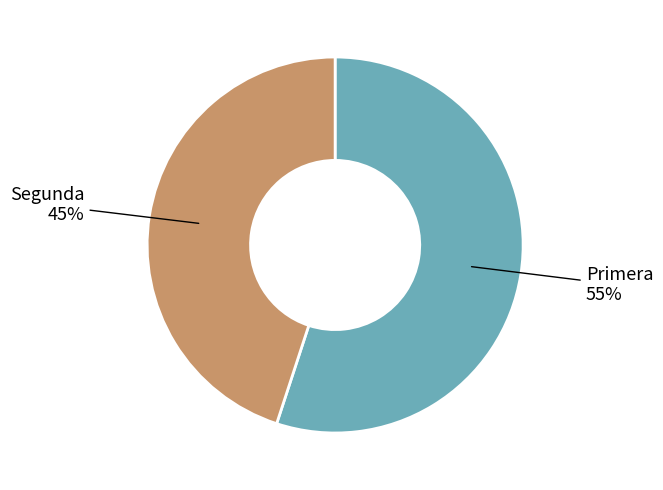

Is there any slice that represents more than half of the pie?

Yes